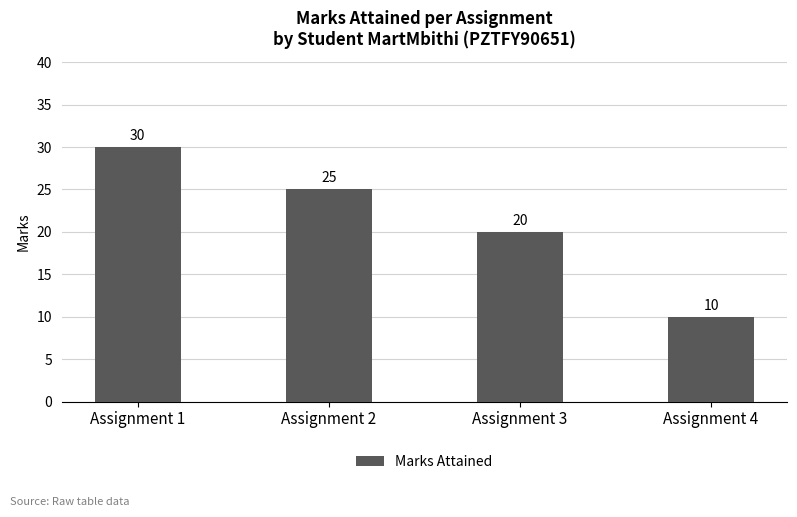

The chart shows a value of 14 at Assignment 4. True or false?

False